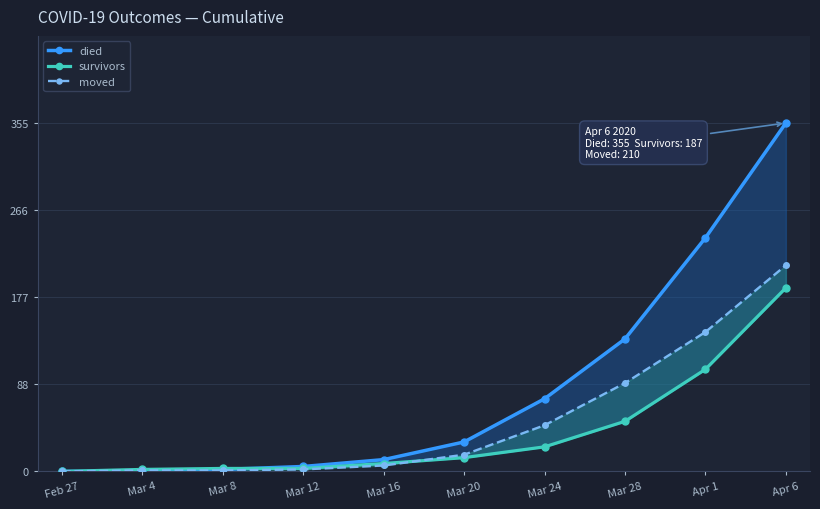

Does the chart display data point markers on the line(s)?

Yes